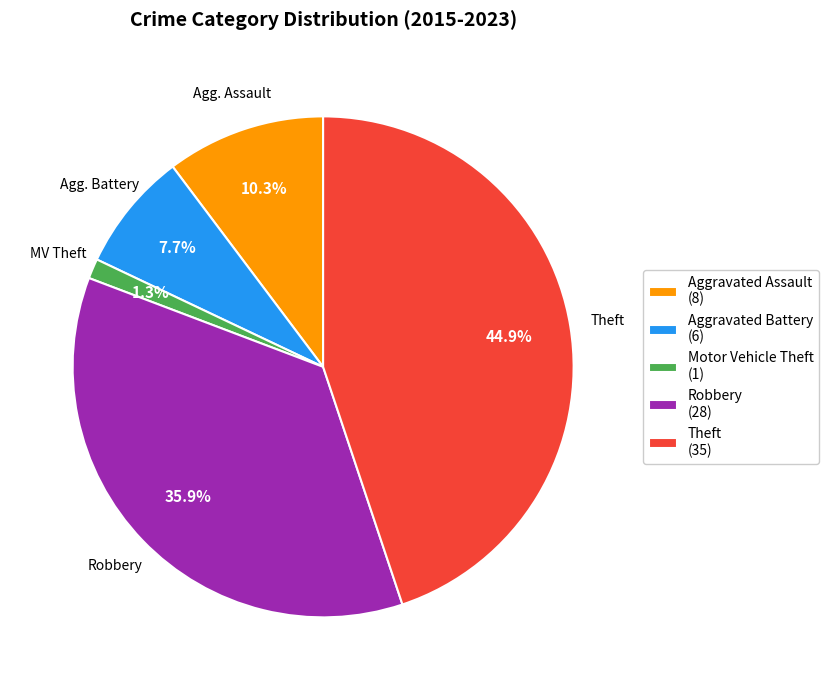

Count the number of slices in the pie.

5